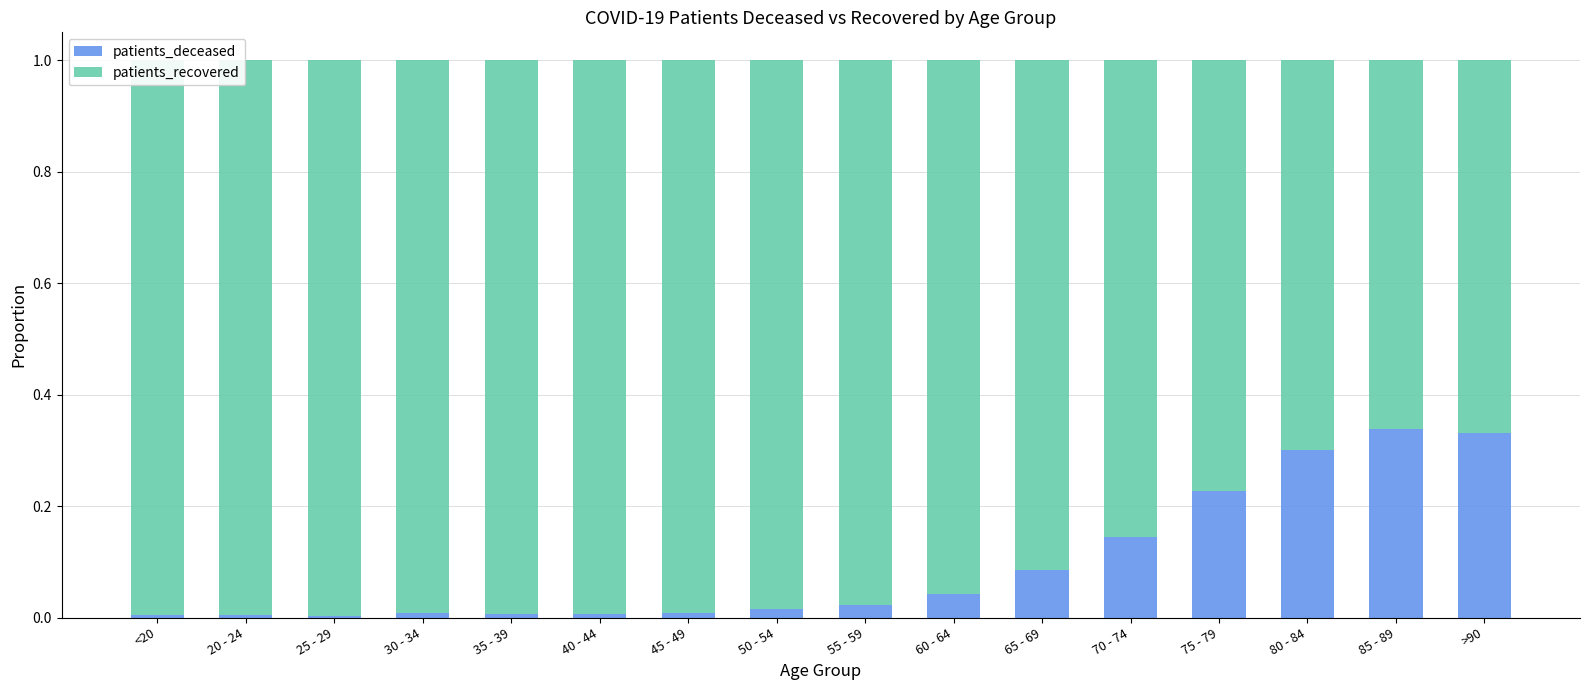

Is it true that patients_deceased equals 0.0 at 35 - 39?

True